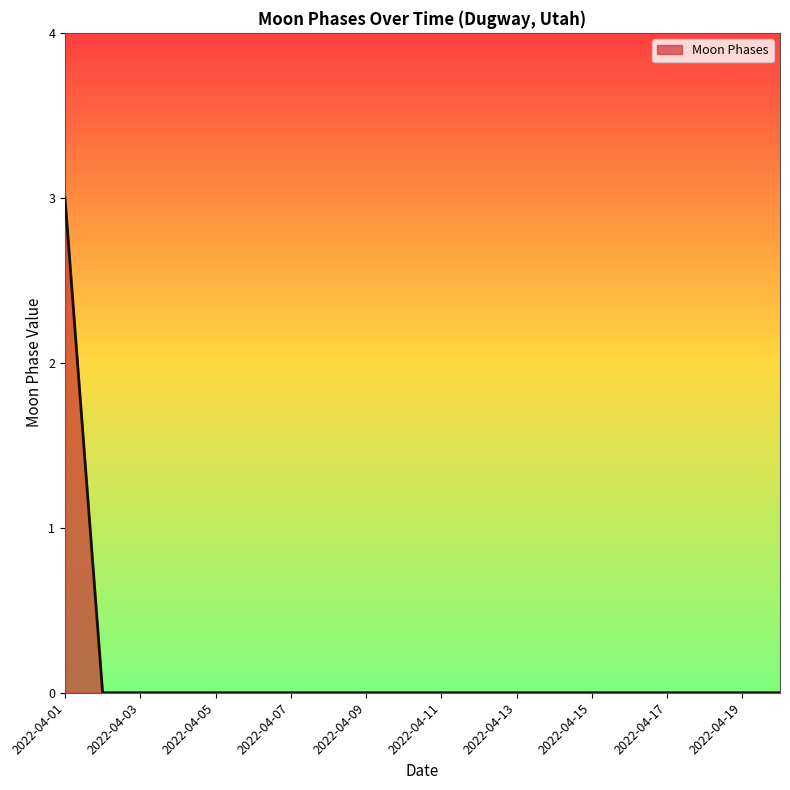

Reading left to right, transcribe all the data shown in this chart.

3	0	0	0	0	0	0	0	0	0	0	0	0	0	0	0	0	0	0	0